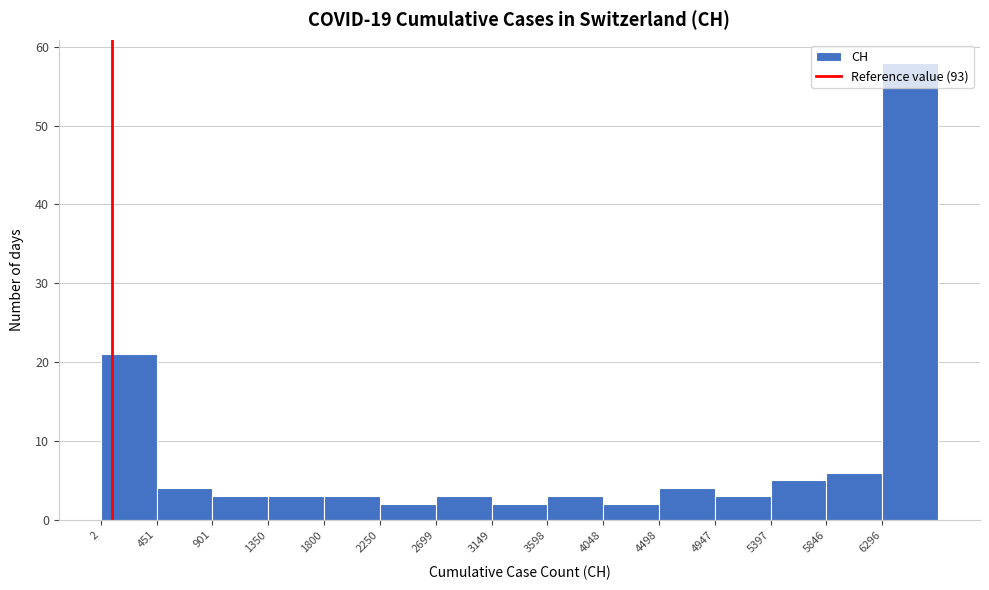

Reading left to right, list every bar in this chart as the range it spans on the x-axis followed by its height. Neither the bar edges nor the heights are printed on the chart, so give them approximately, as read against the axes.

0 to 450: 21
450 to 900: 4
900 to 1350: 3
1350 to 1800: 3
1800 to 2250: 3
2250 to 2700: 2
2700 to 3150: 3
3150 to 3600: 2
3600 to 4050: 3
4050 to 4500: 2
4500 to 4950: 4
4950 to 5400: 3
5400 to 5850: 5
5850 to 6300: 6
6300 to 6750: 58